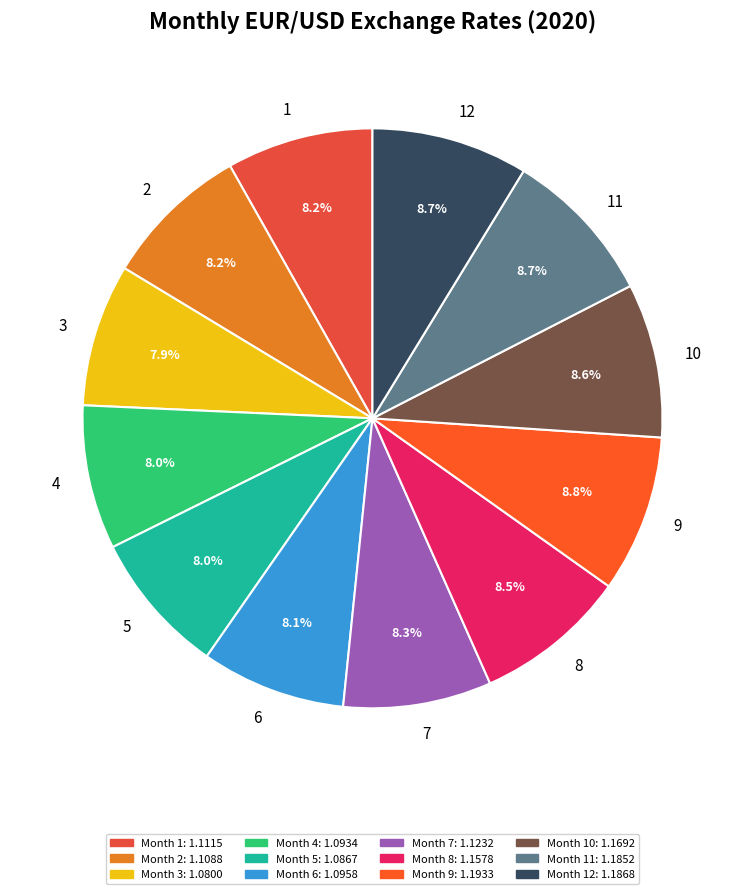

Approximately how many times larger is the value at 3 compared to 10?

0.9